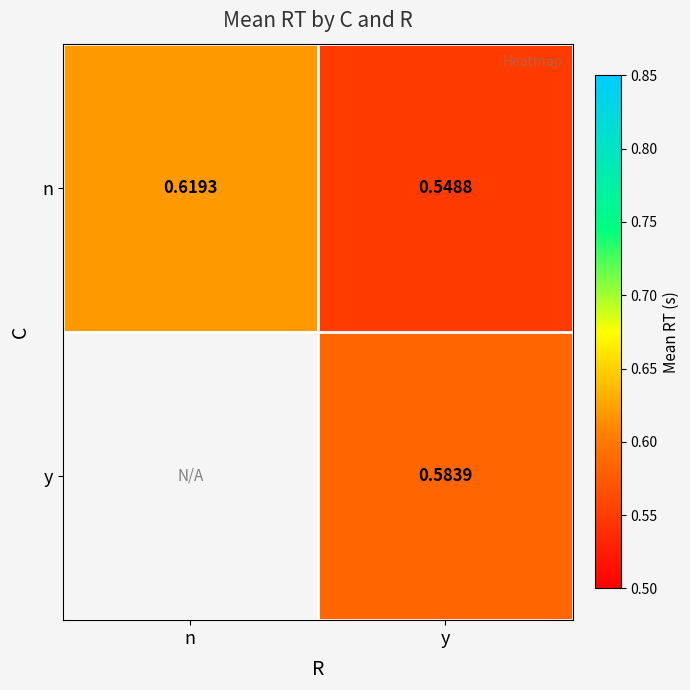

Rank the categories by y value from lowest to highest.

n, y